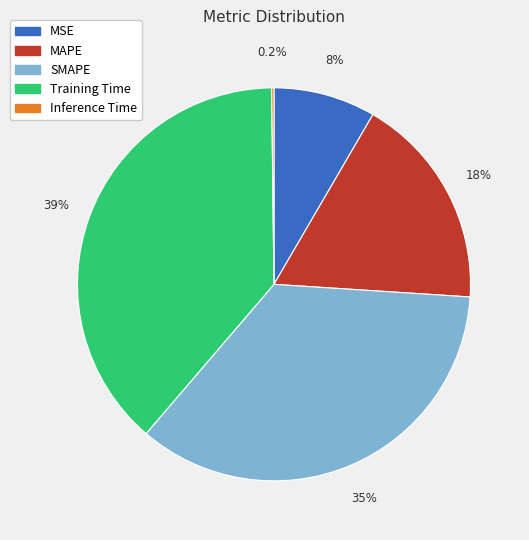

Which category has the biggest portion of the pie?

Training Time